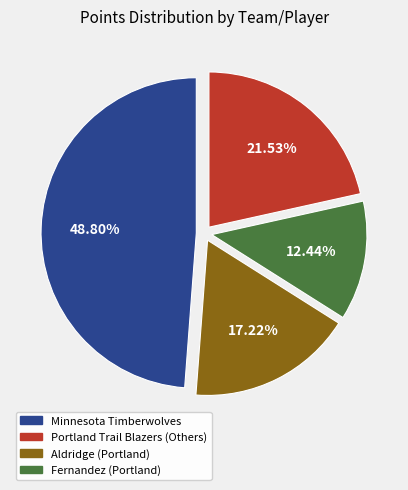

Does any single category account for the majority?

No